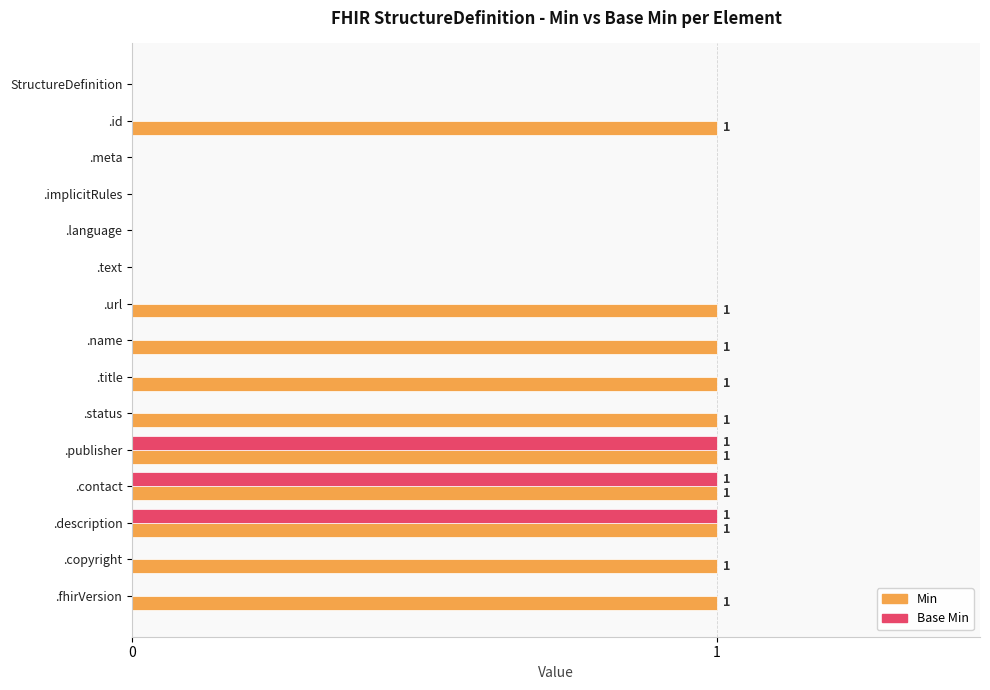

How many data points does each series have?

15